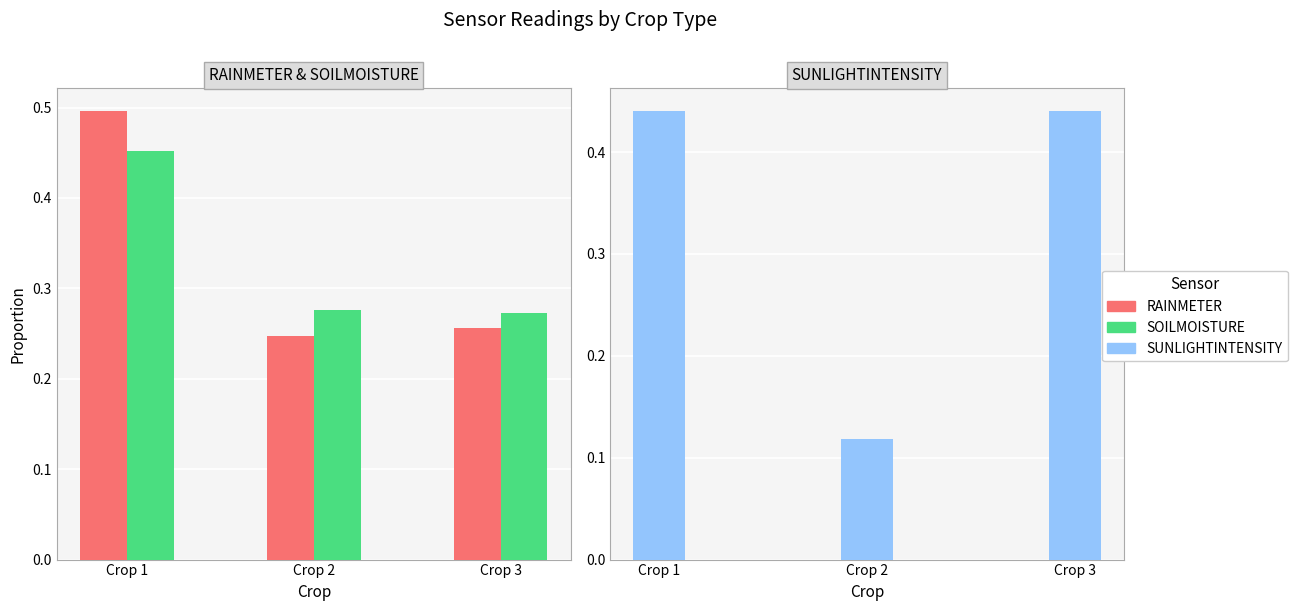

At which category is the sum across all series the highest?

Crop 1